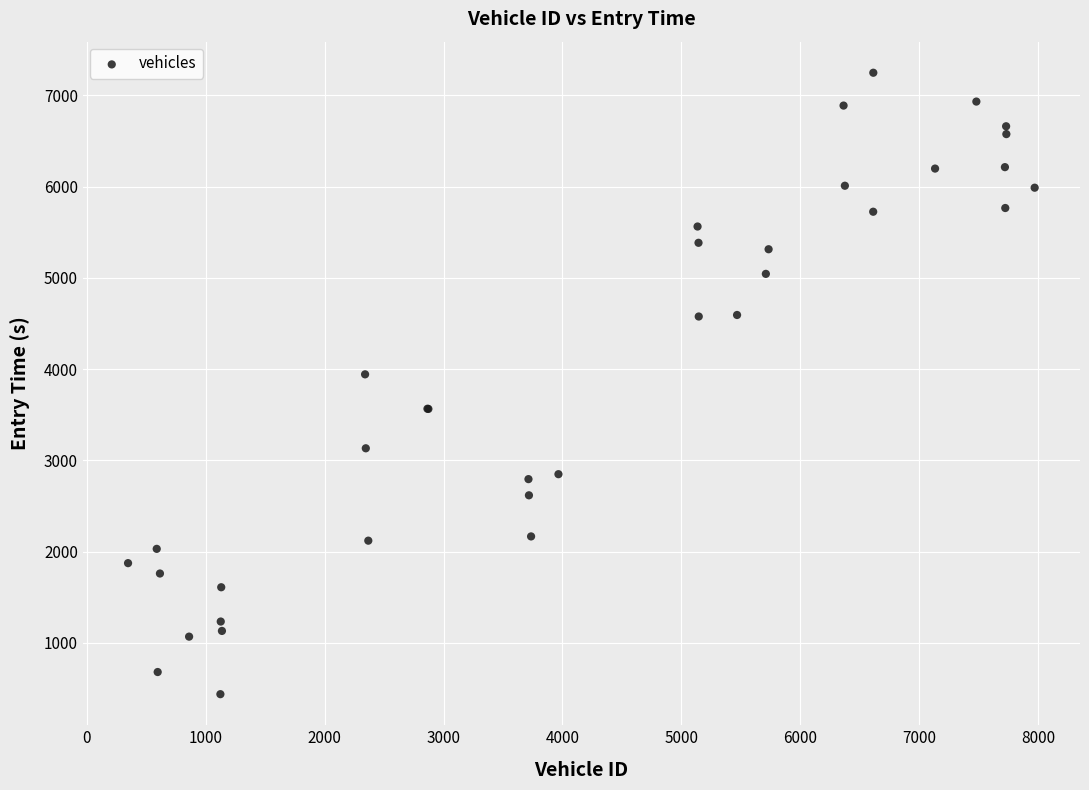

What Y value in the scatter plot is closest to 3842?

3942.6